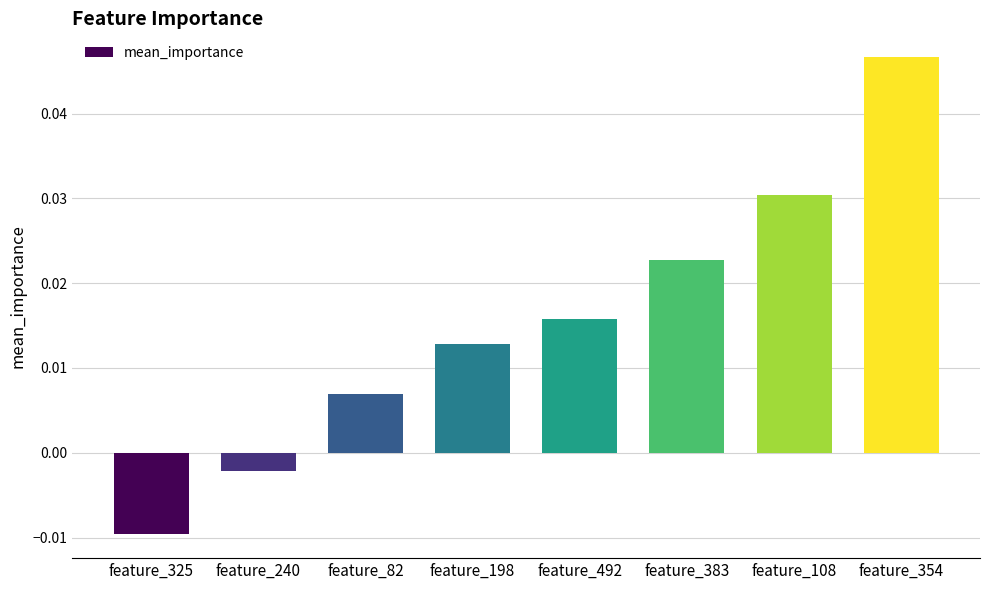

At which label does the data first exceed 0?

feature_82